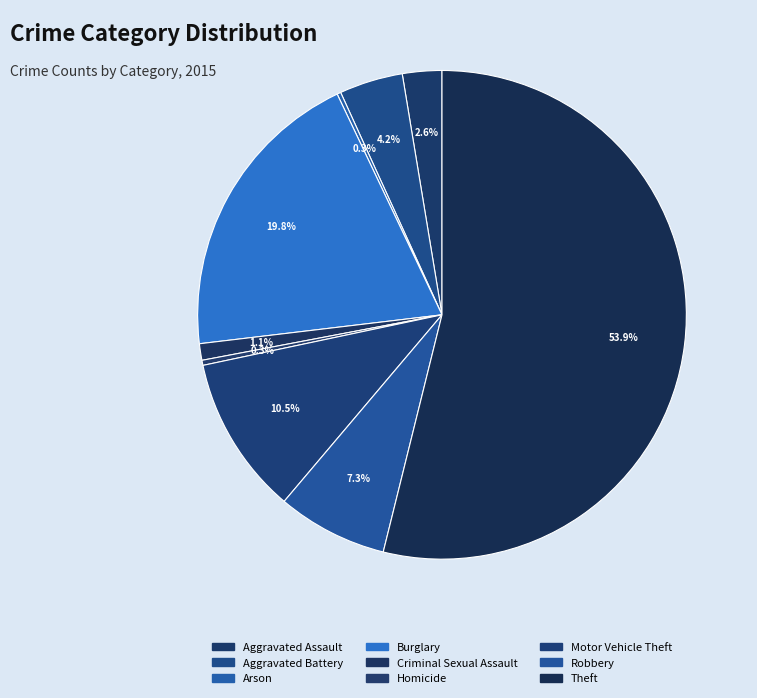

To the nearest percent, what is the difference between the Arson and Aggravated Assault slice percentages?

2%